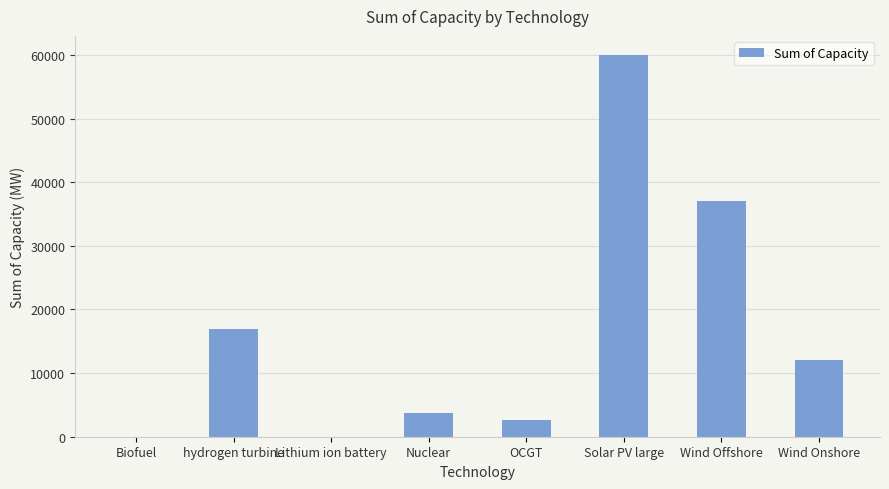

What value does the data have at OCGT?

2700.0